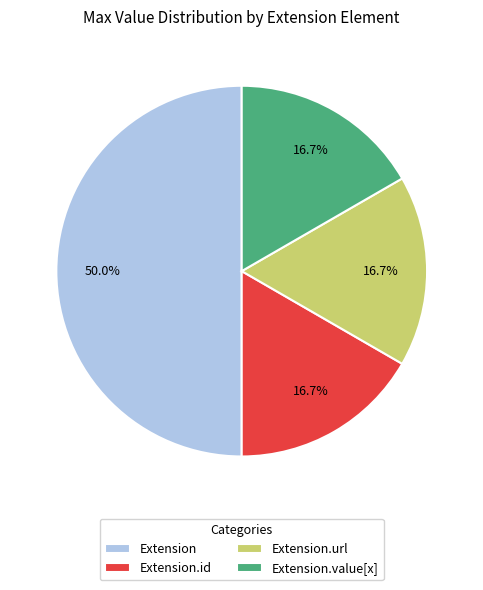

Is Extension.id the majority of the pie?

No